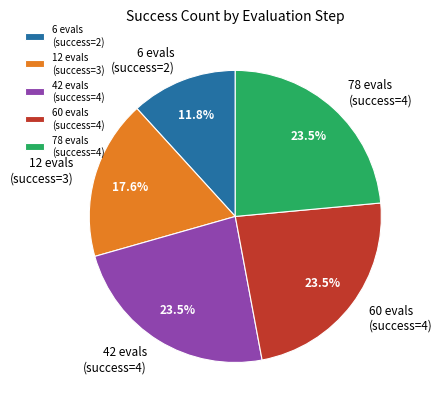

Between 12 evals (success=3) and 6 evals (success=2), which is larger?

12 evals (success=3)